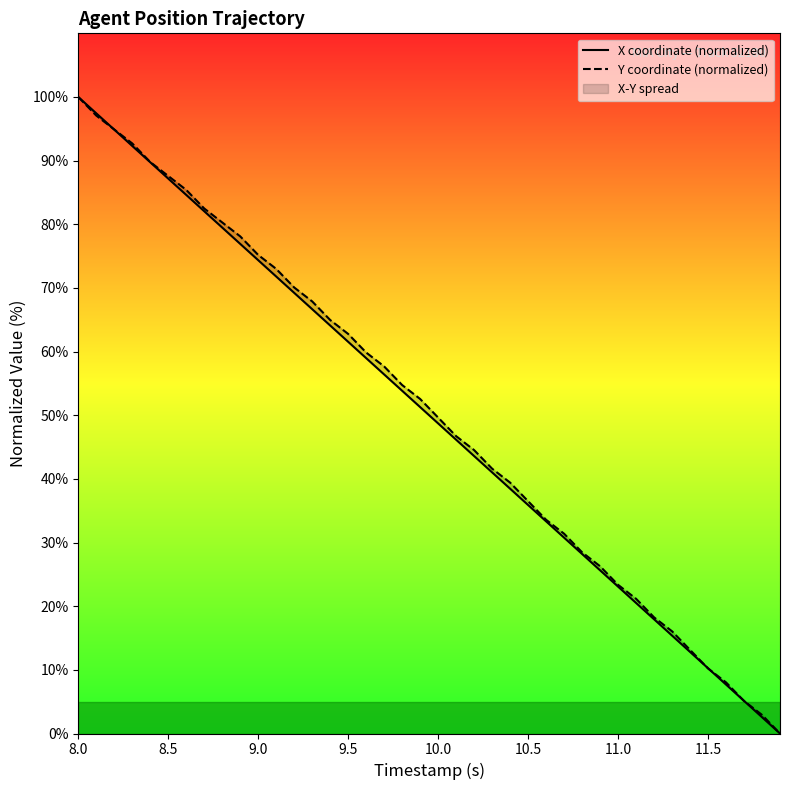

How many lines are shown in the chart?

2